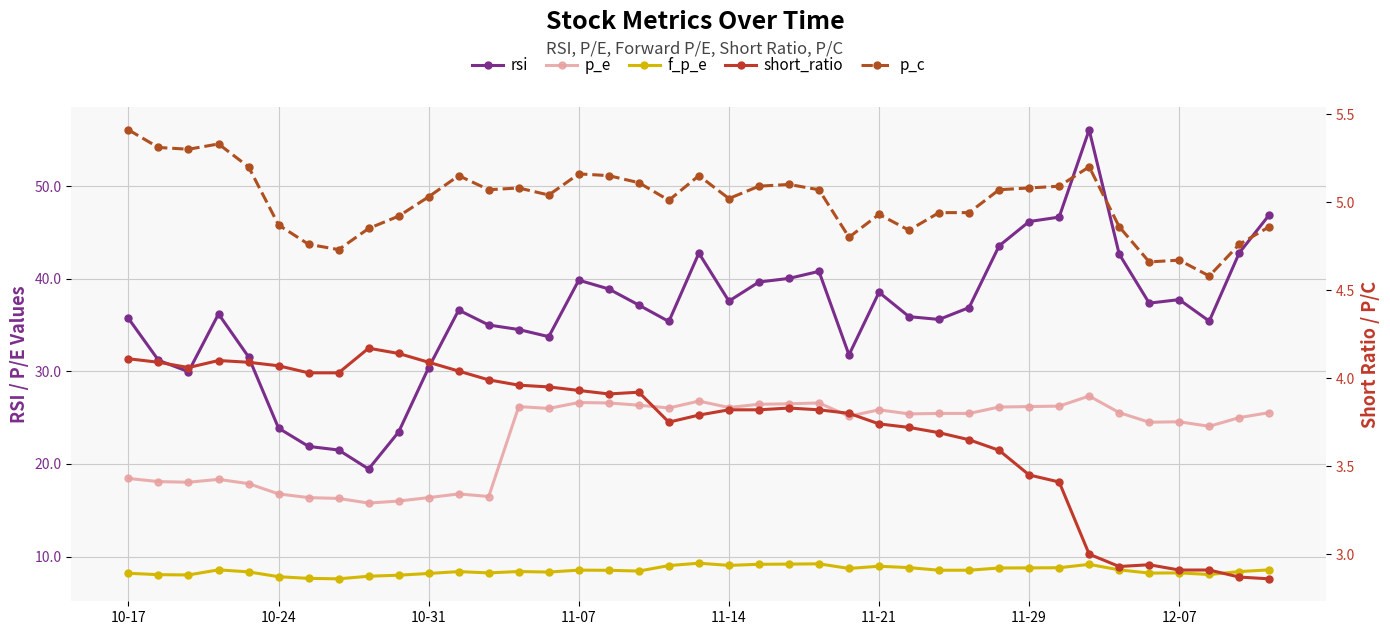

The value of p_e at 11-07 is 26.9. True or false?

False